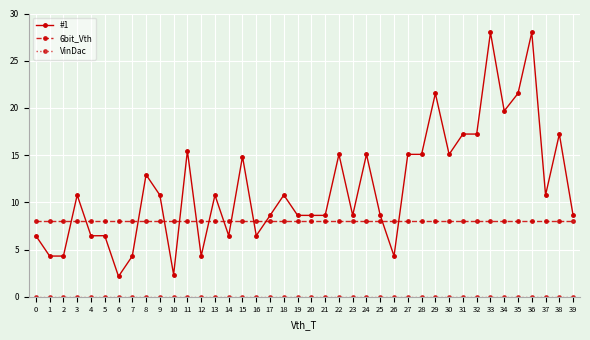

What is the sum of the #1 values at 39 and 37?

19.4